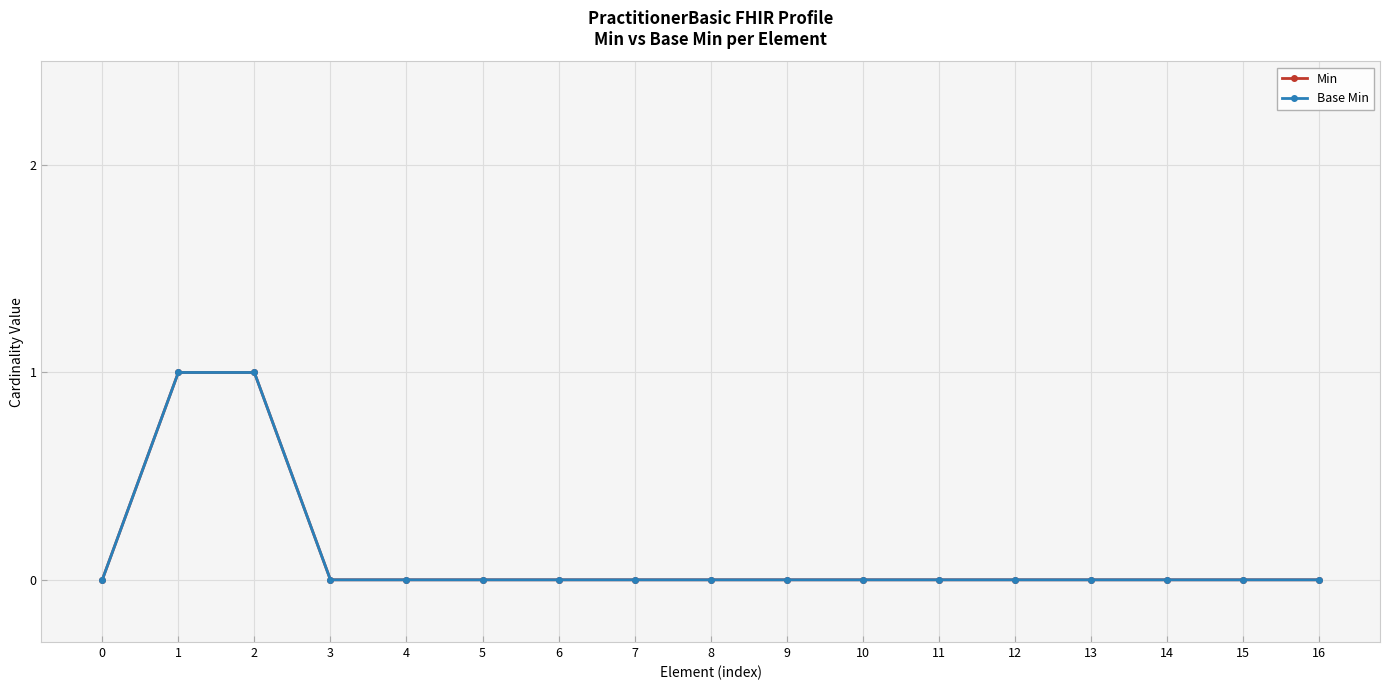

Which series changed the most between 0 and 10?

Min